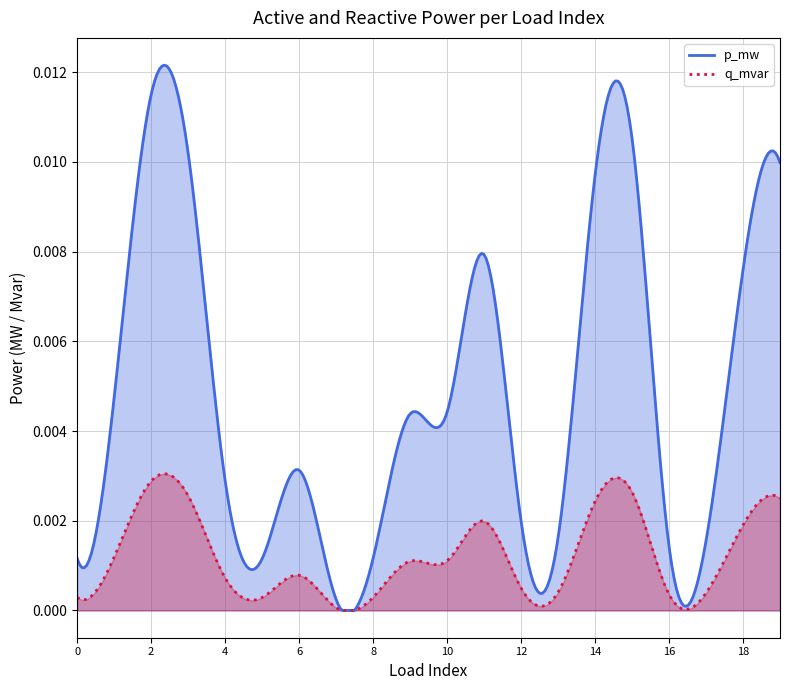

The value of p_mw at 6 is 0.0. True or false?

False